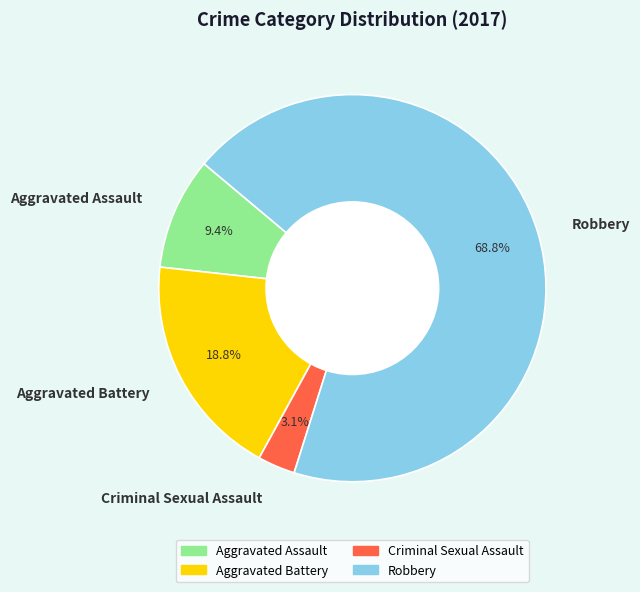

To the nearest percent, what is the average slice percentage?

25%